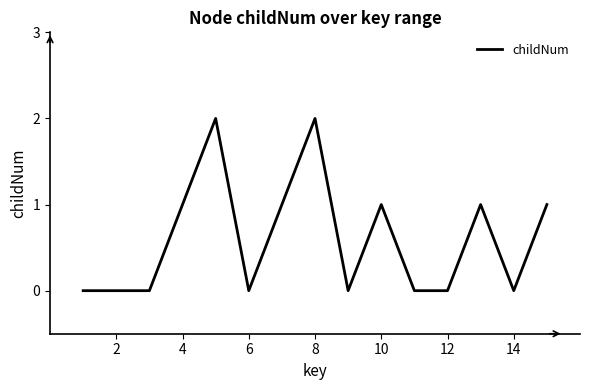

How many lines are shown in the chart?

1